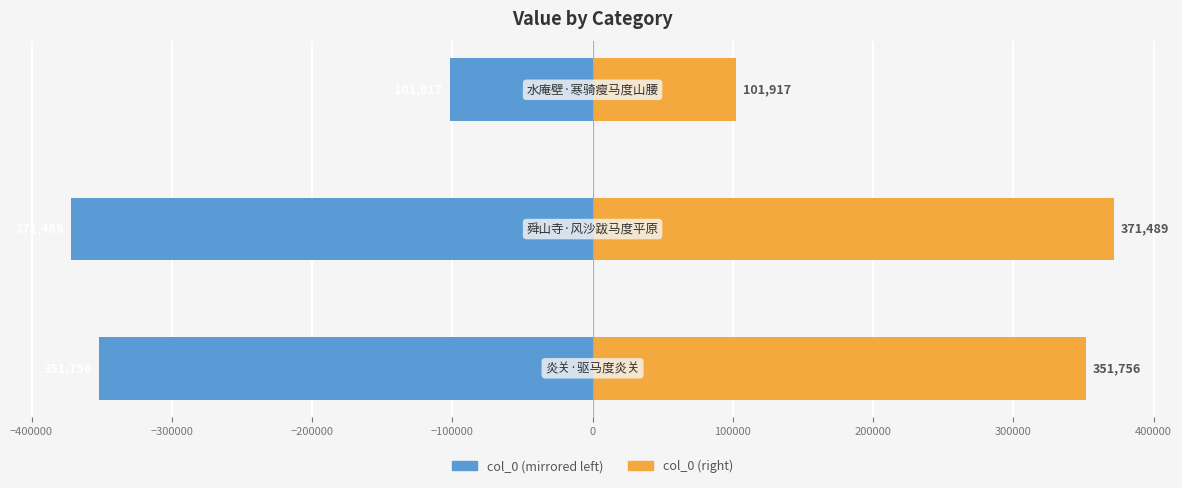

Rank the series by their maximum value, from highest to lowest.

col_0 (right), col_0 (left)